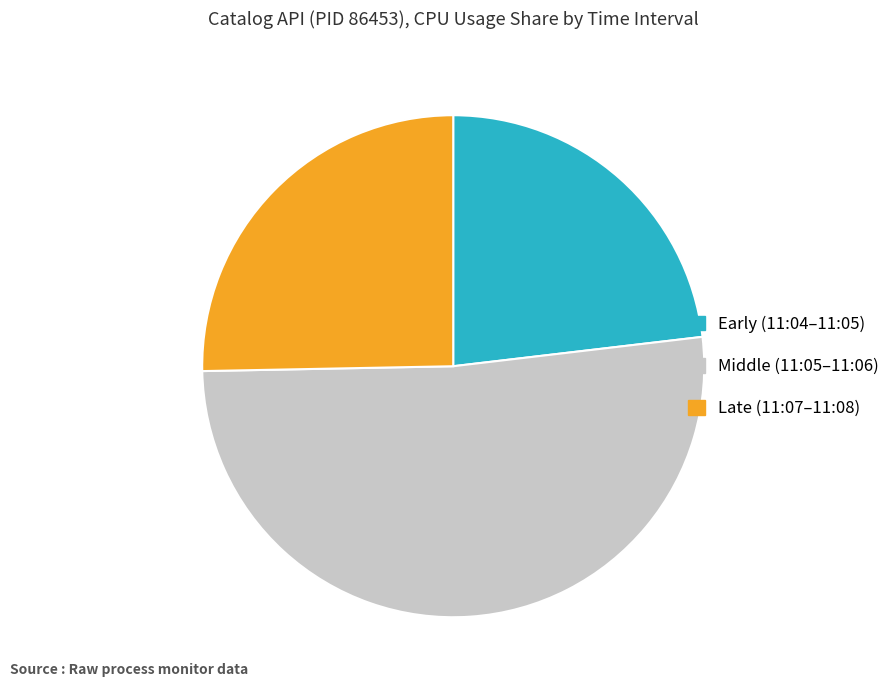

The Middle (11:05–11:06) slice represents 57% of the pie. True or false?

False